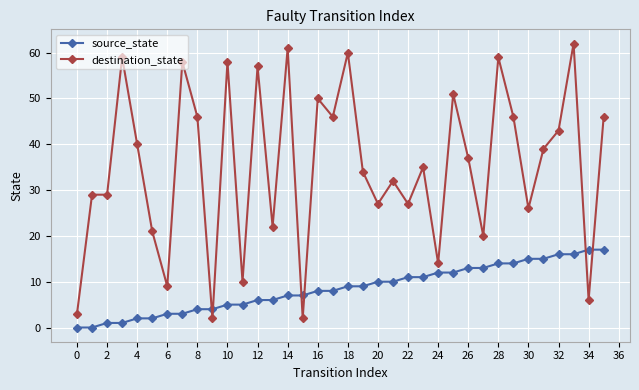

What is the greatest value displayed?

62